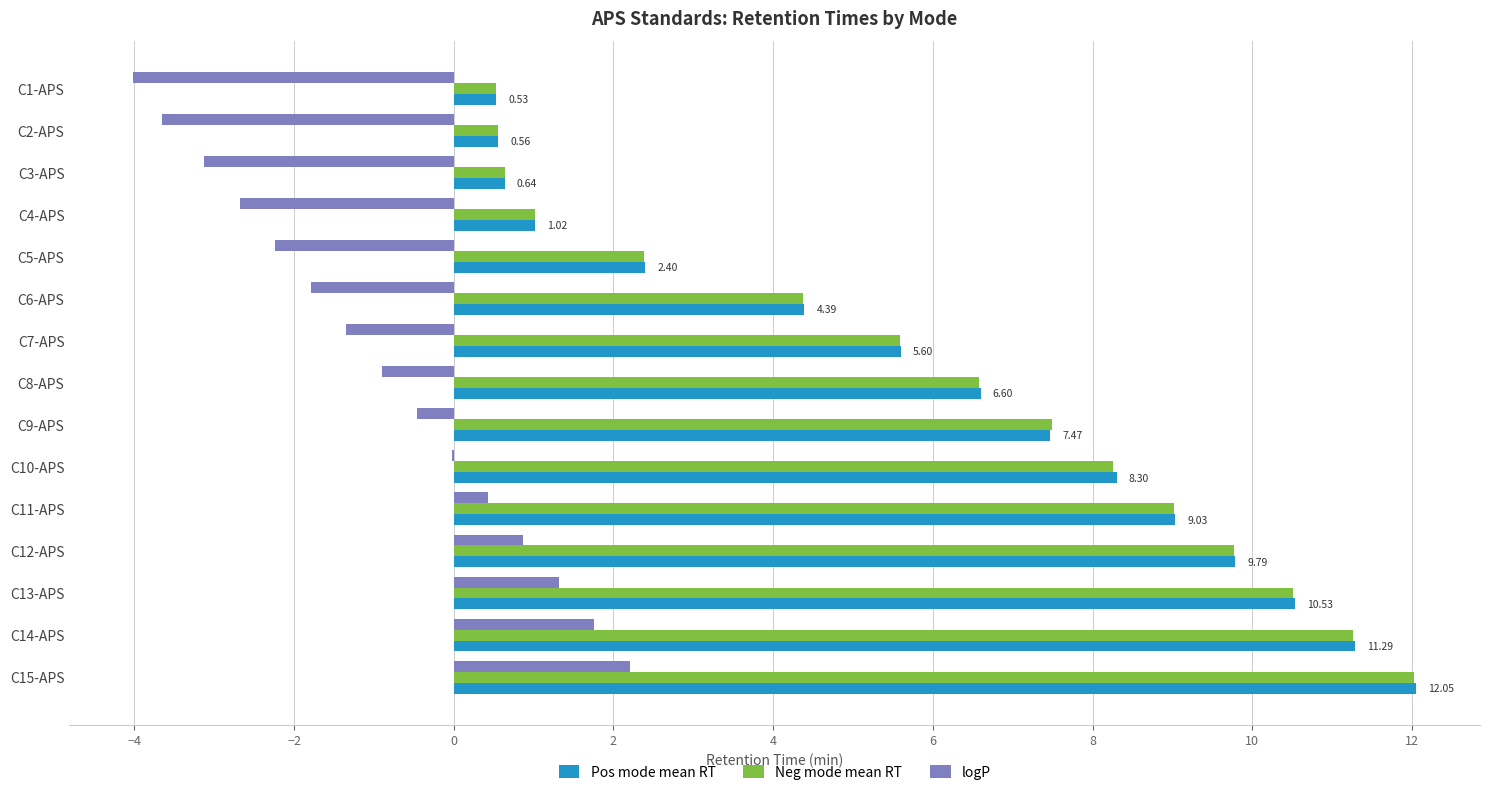

Between C2-APS and C6-APS, which series saw the biggest shift?

Pos mode mean RT